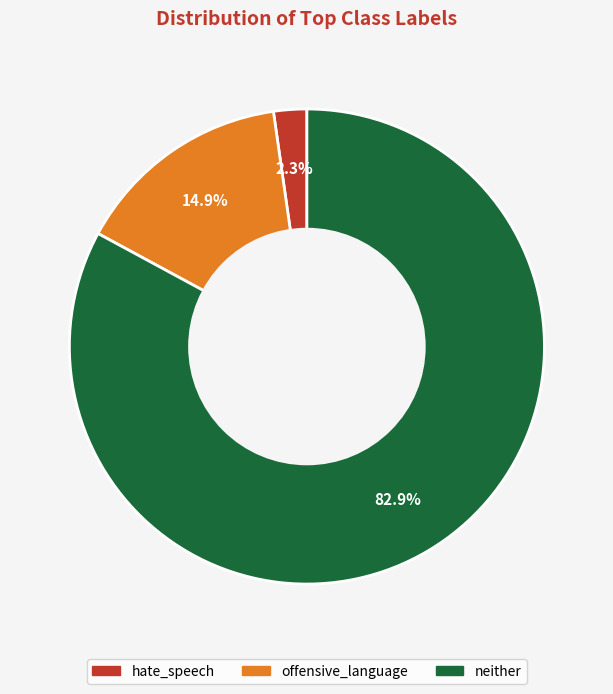

Which slice is the smallest?

hate_speech